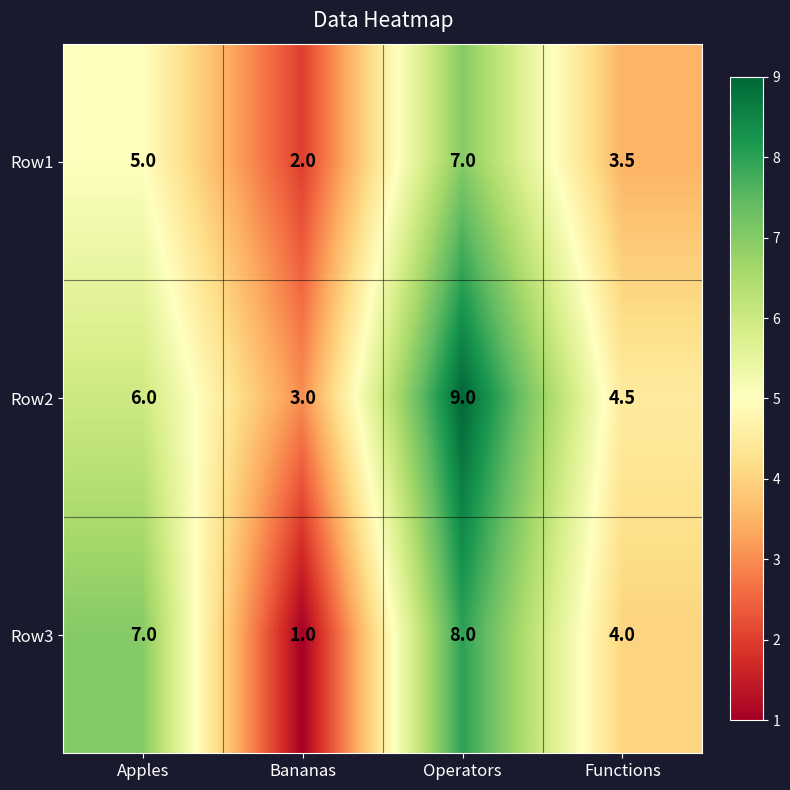

What is the difference between the maximum and minimum values in the Row2 series?

6.0